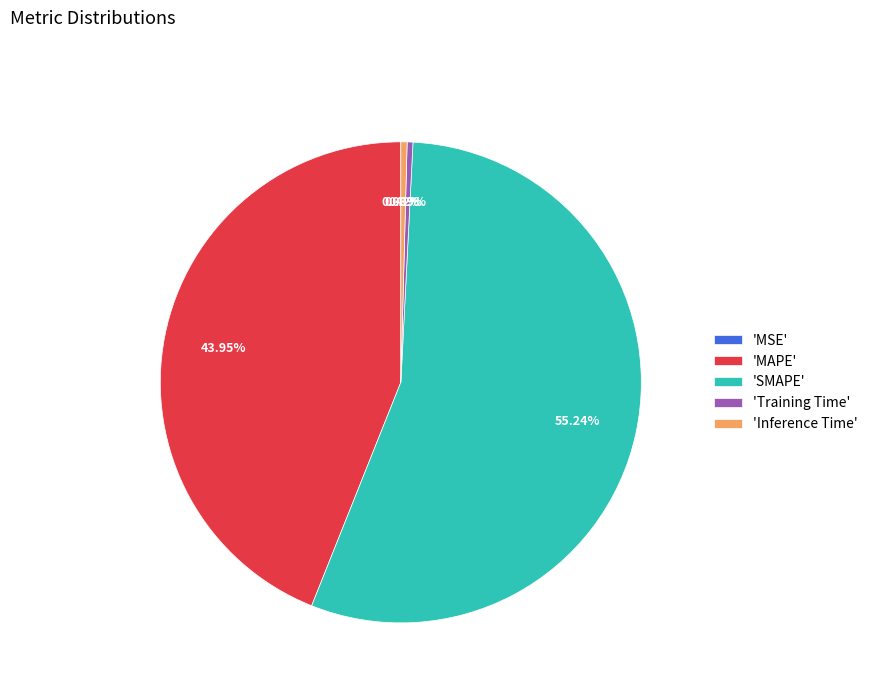

Which slice represents more than half of the pie?

'SMAPE'